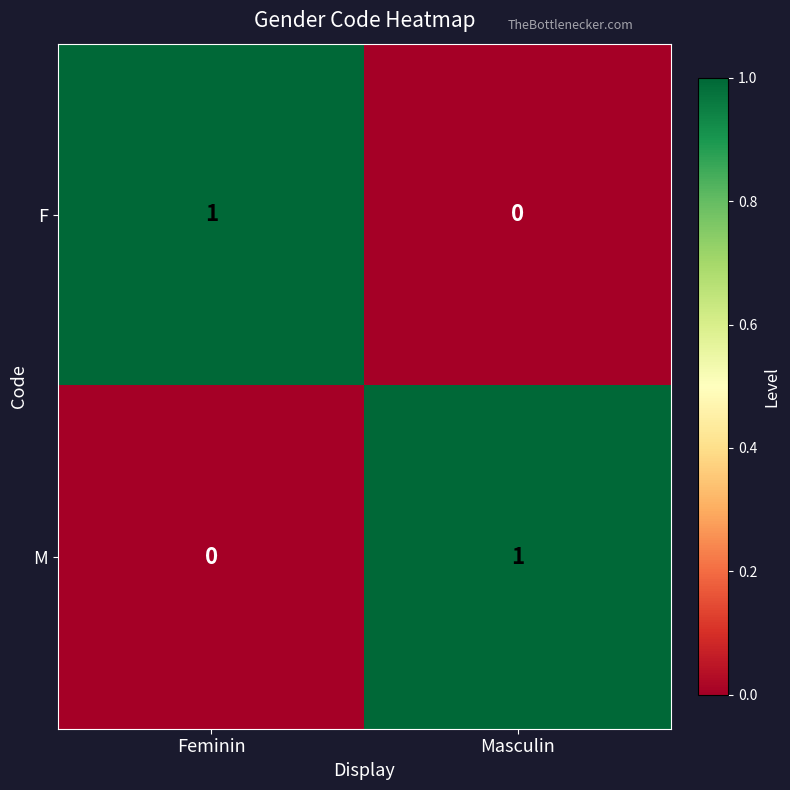

How many positive values does the F series have?

1